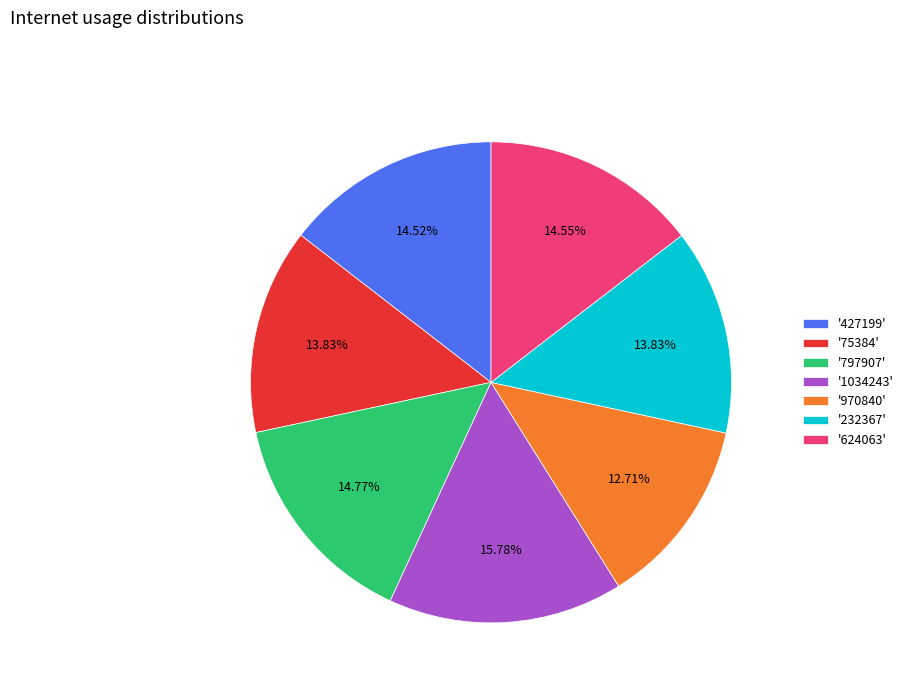

Which slice is the largest?

'1034243'